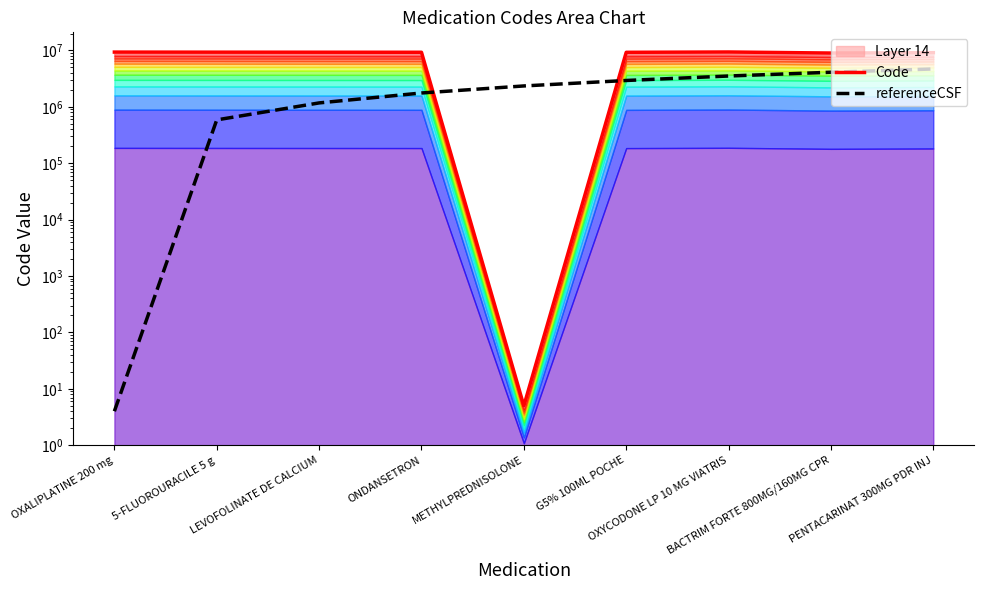

Where is referenceCSF nearest to the value 2350967?

METHYLPREDNISOLONE